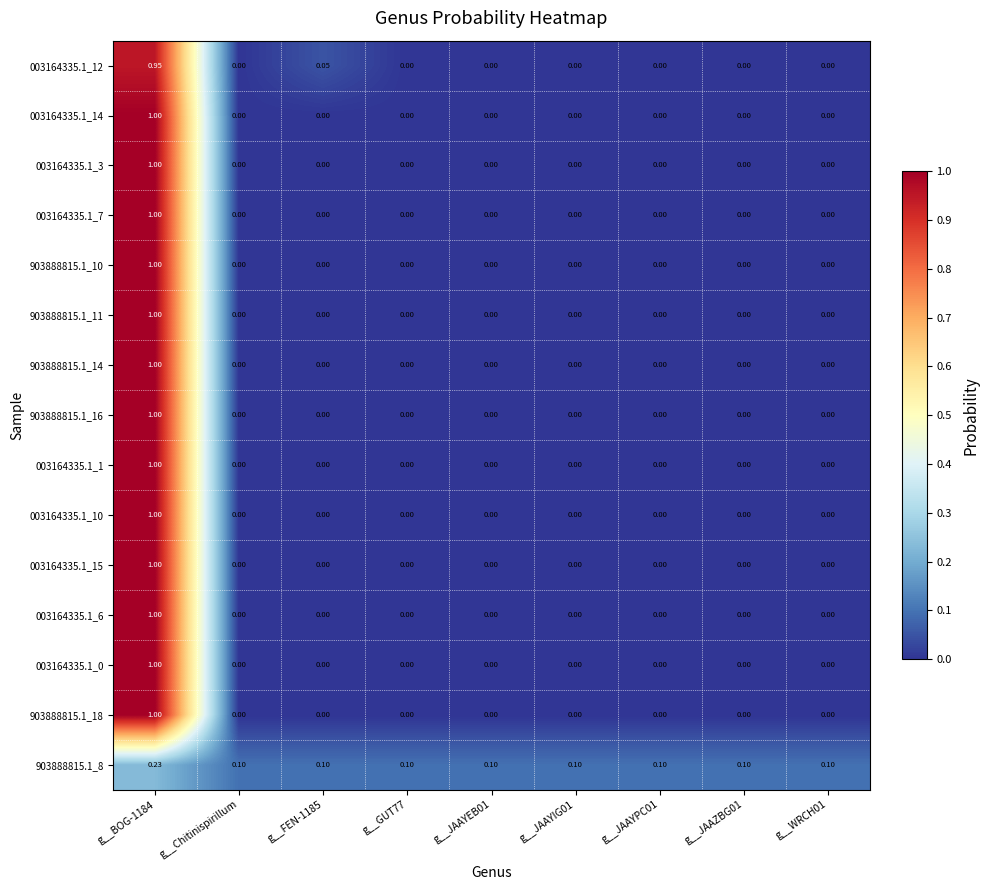

Count the number of categories in the chart.

9